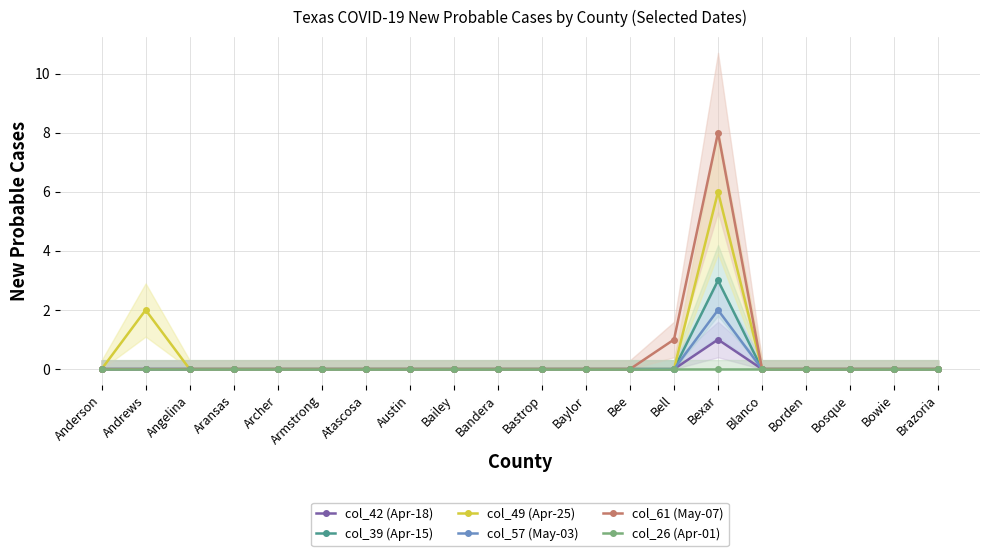

What is the label of the 18th point from the right?

Angelina